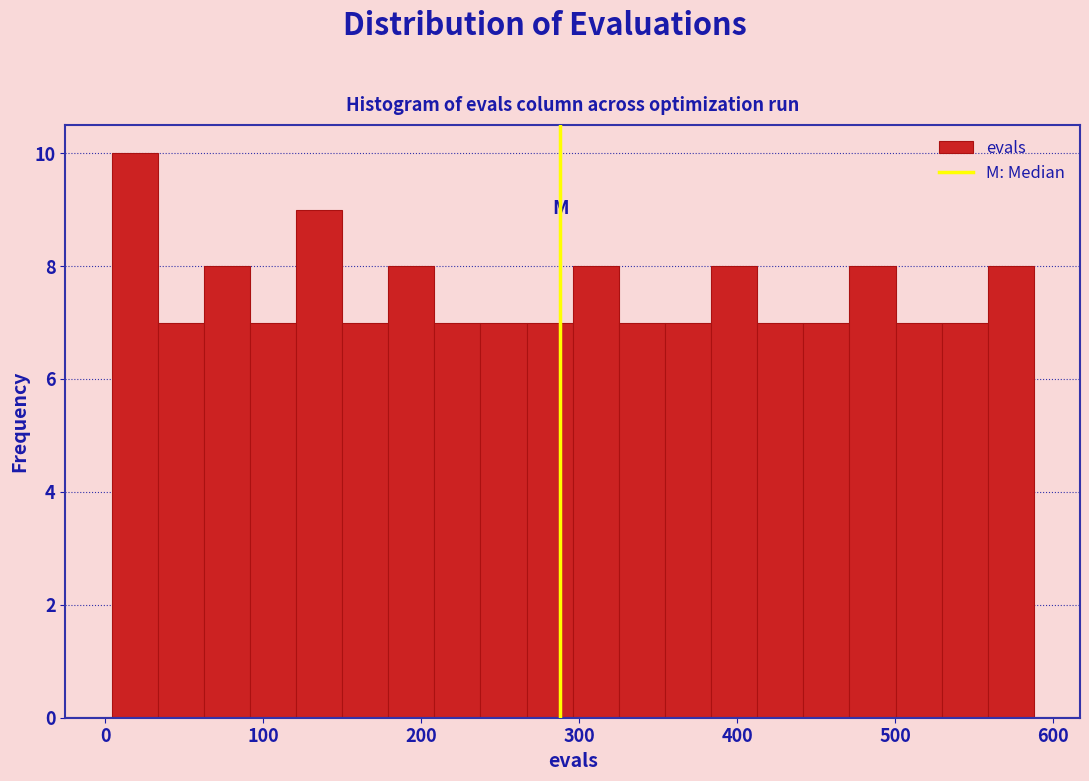

Around what value on the x-axis is the tallest bar? Give the approximate position of its centre, as read against the axis.

20